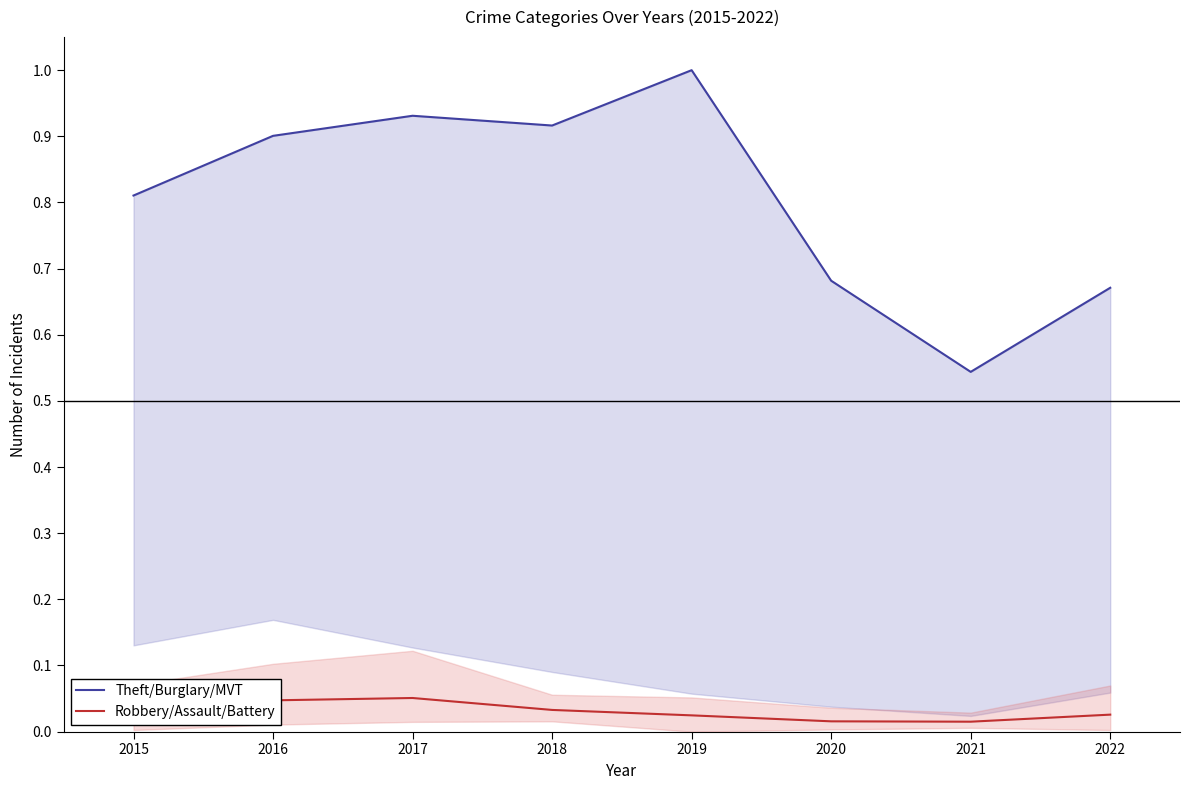

How many distinct data groups are displayed?

2